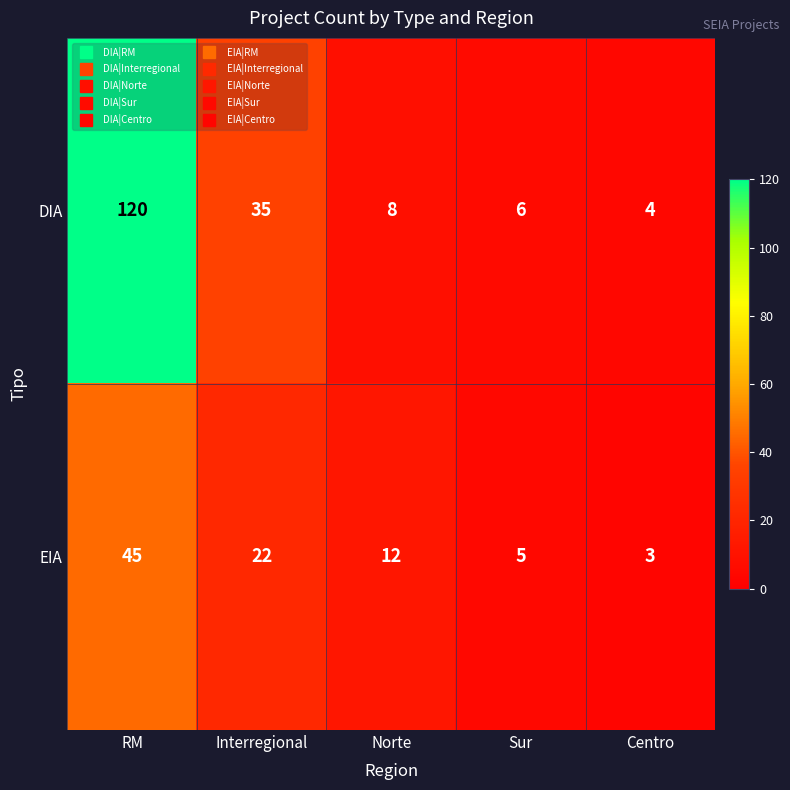

What is the minimum value shown in the chart?

3